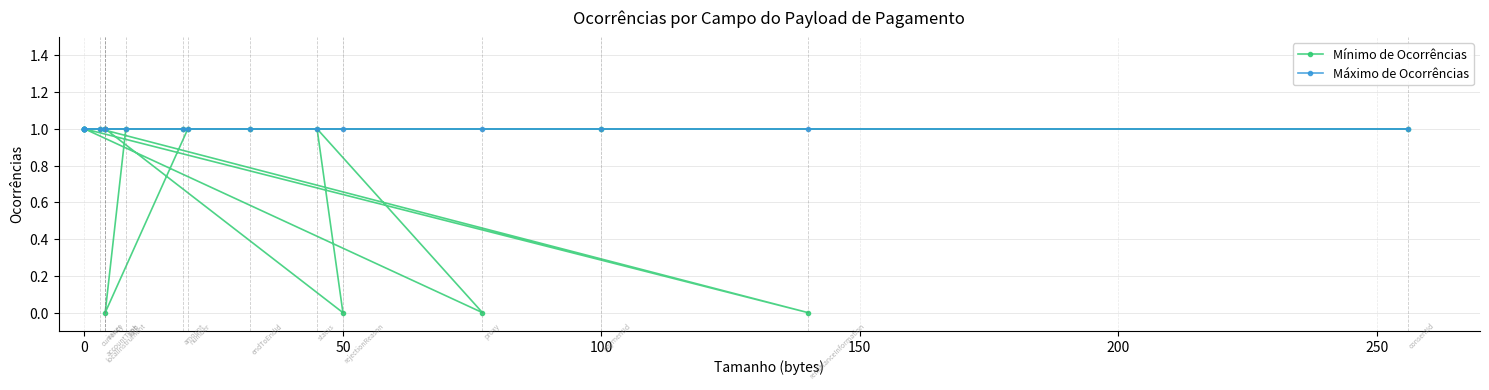

Reading right to left, transcribe all the data shown in this chart.

Mínimo de Ocorrências: 1	1	0	1	1	0	1	1	1	1	0	1	0	1	1	1	1	1	1
Máximo de Ocorrências: 1	1	1	1	1	1	1	1	1	1	1	1	1	1	1	1	1	1	1